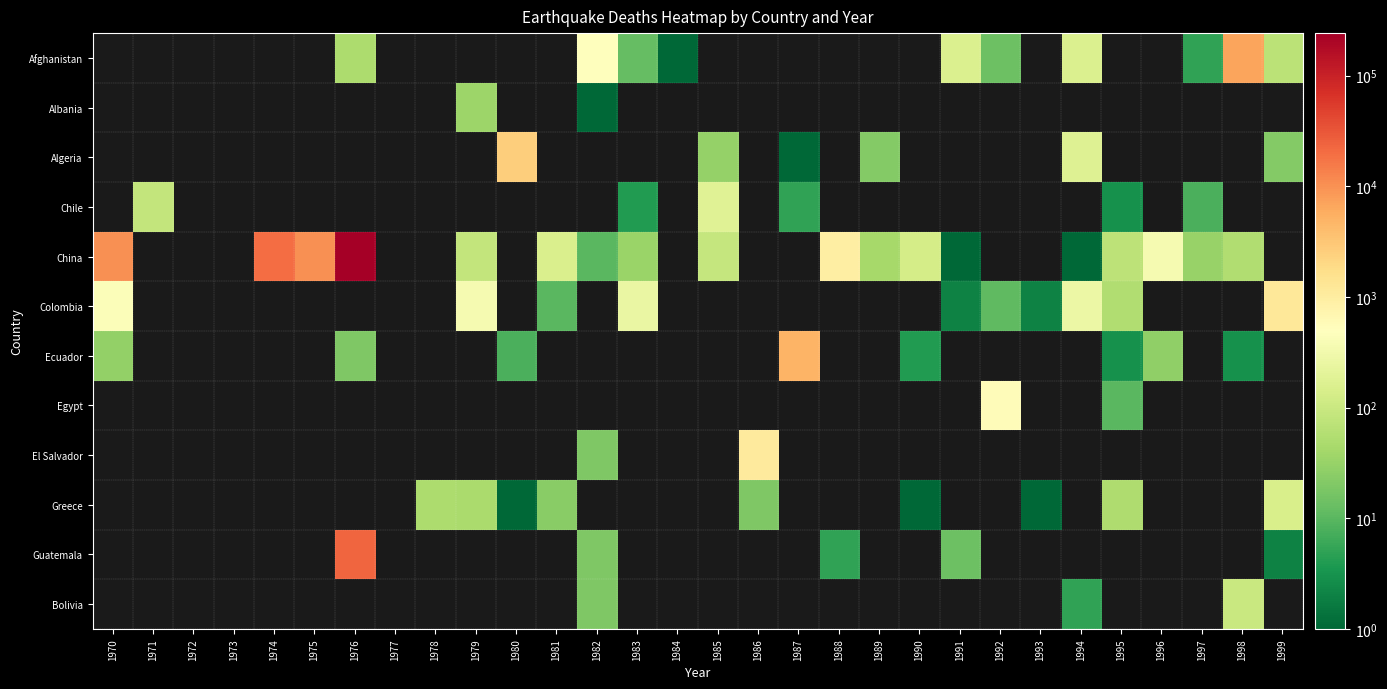

At which category does the chart reach its peak across all series?

1976